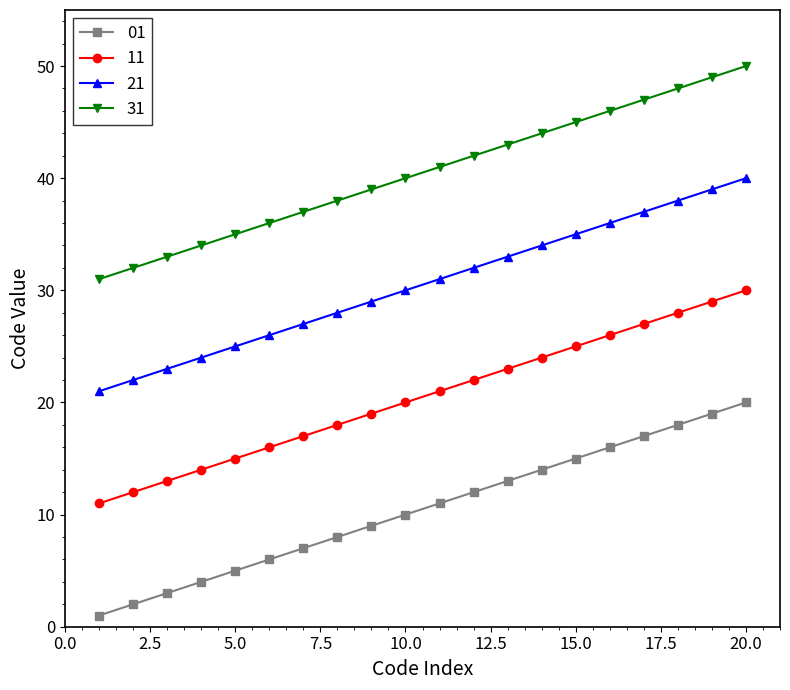

Rank the series by their average value, from highest to lowest.

31, 21, 11, 01